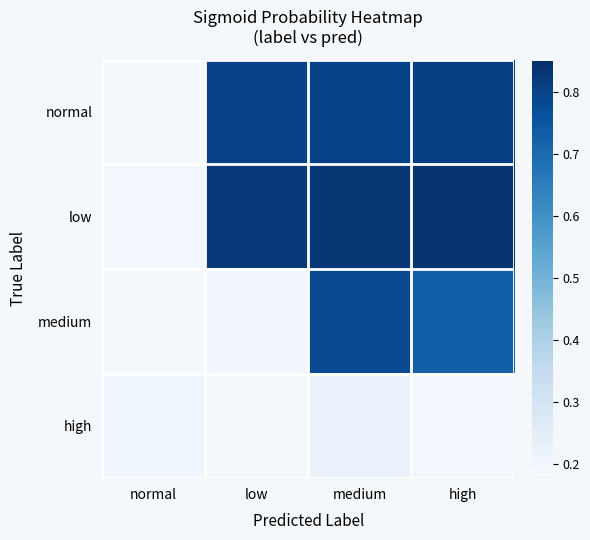

Reading left to right, what are all the values shown in this chart?

normal: normal=0.2	low=0.8	medium=0.8	high=0.8
low: normal=0.2	low=0.8	medium=0.8	high=0.8
medium: normal=0.2	low=0.2	medium=0.8	high=0.7
high: normal=0.2	low=0.2	medium=0.2	high=0.2